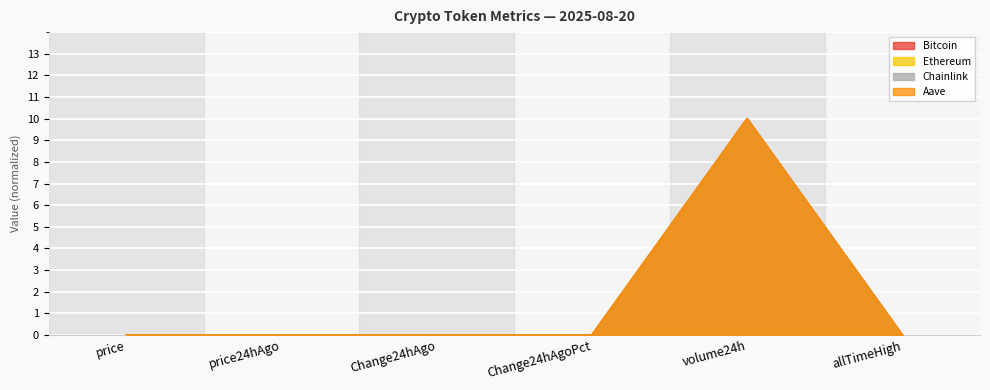

True or false: Bitcoin has a value of 0.0 at allTimeHigh.

True